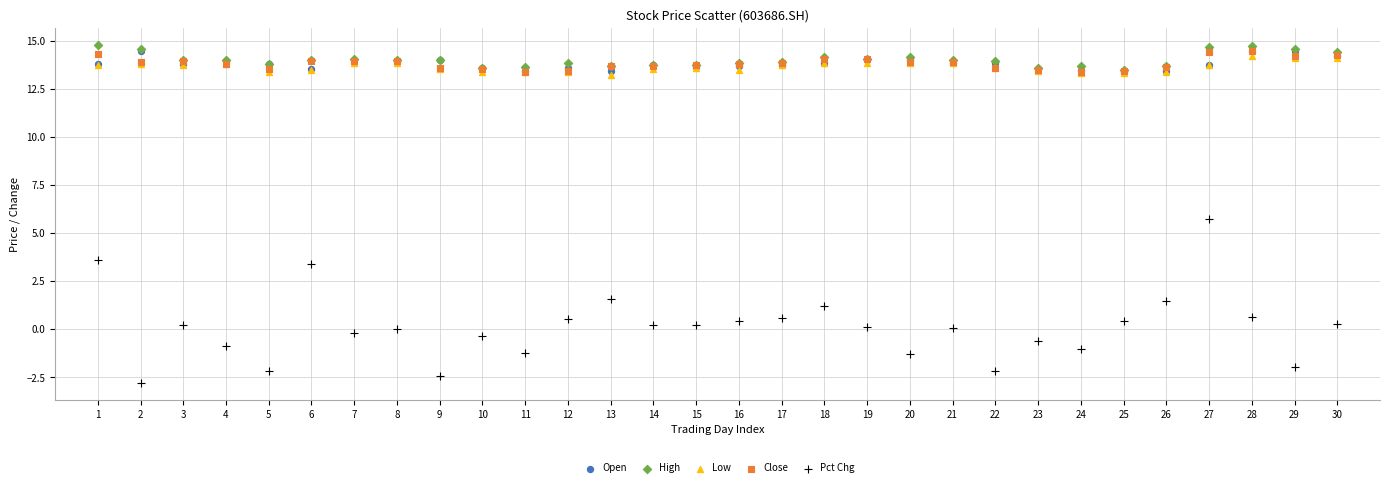

Across all series, what Y value is closest to 5?

5.7